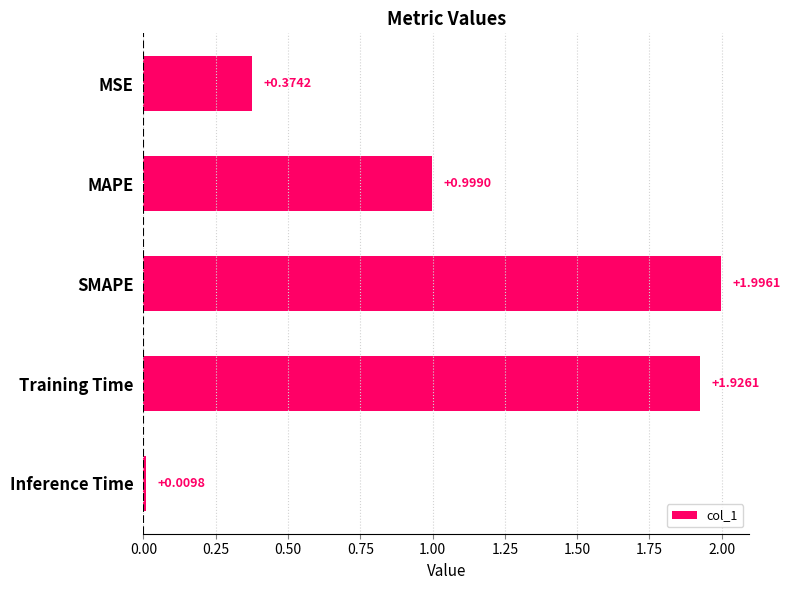

Between SMAPE and MSE, which is larger?

SMAPE